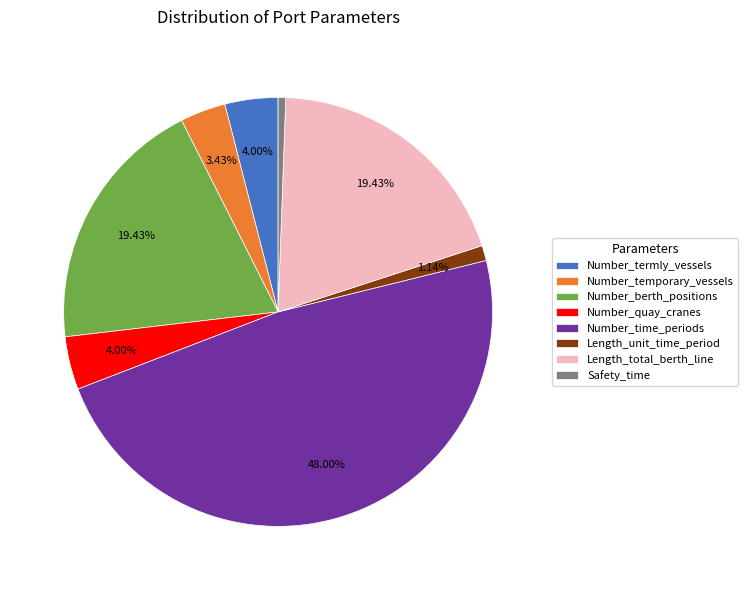

How many segments does this pie chart have?

8